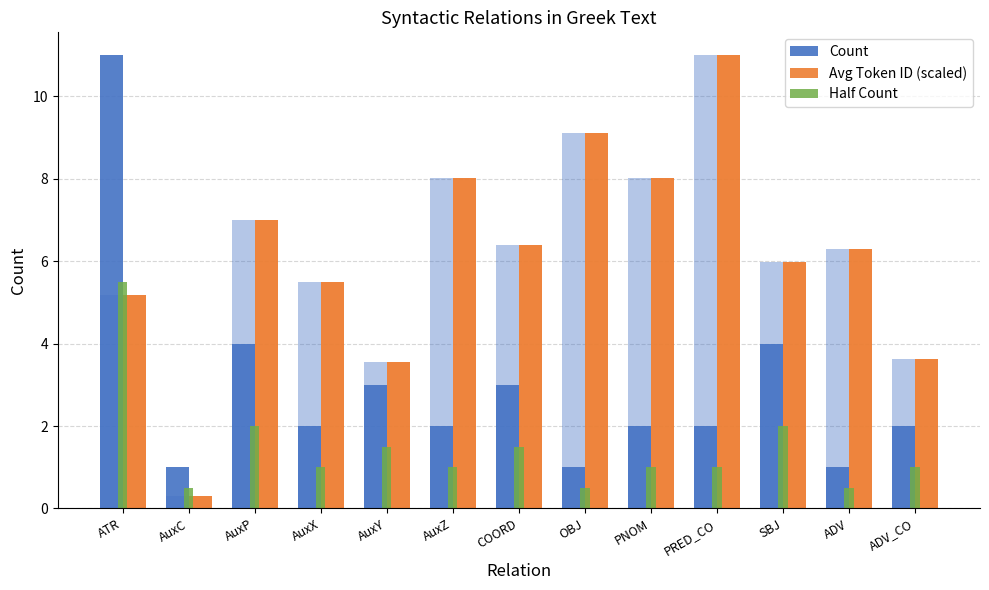

At which label does Half Count reach its peak?

ATR